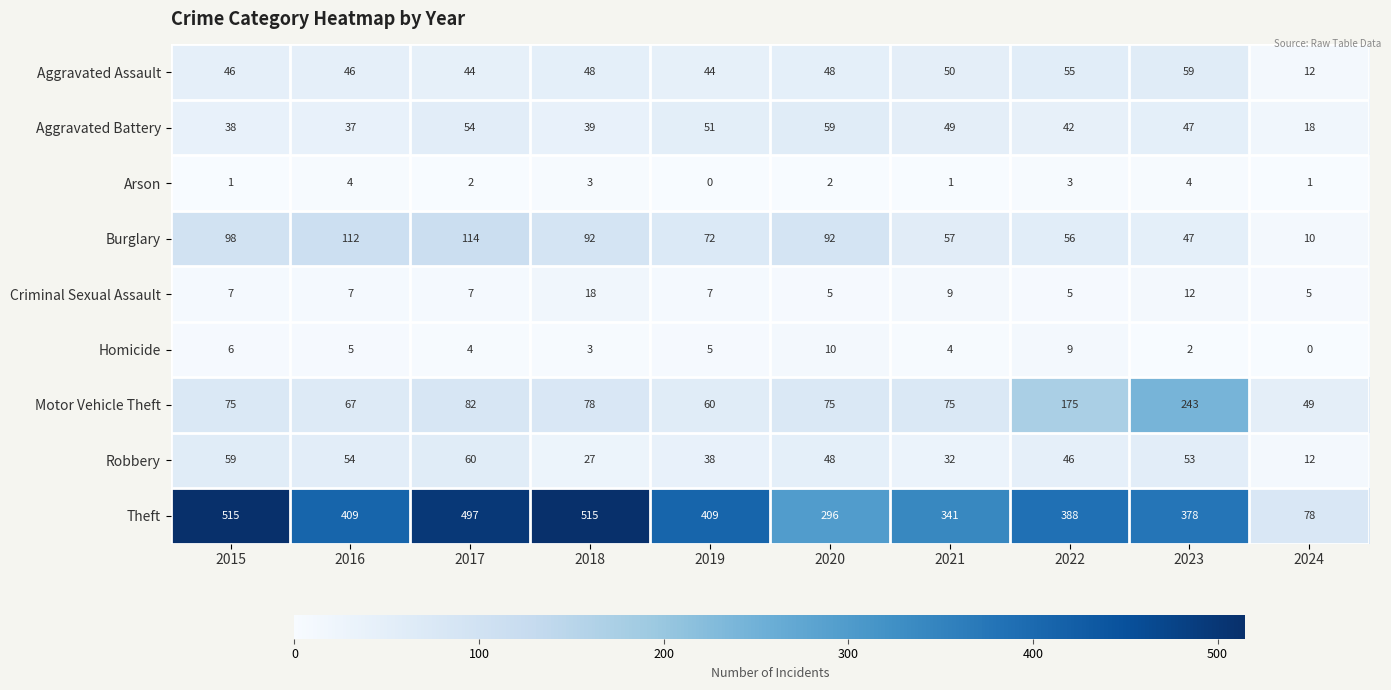

What is the sum of the Robbery values at 2017 and 2021?

92